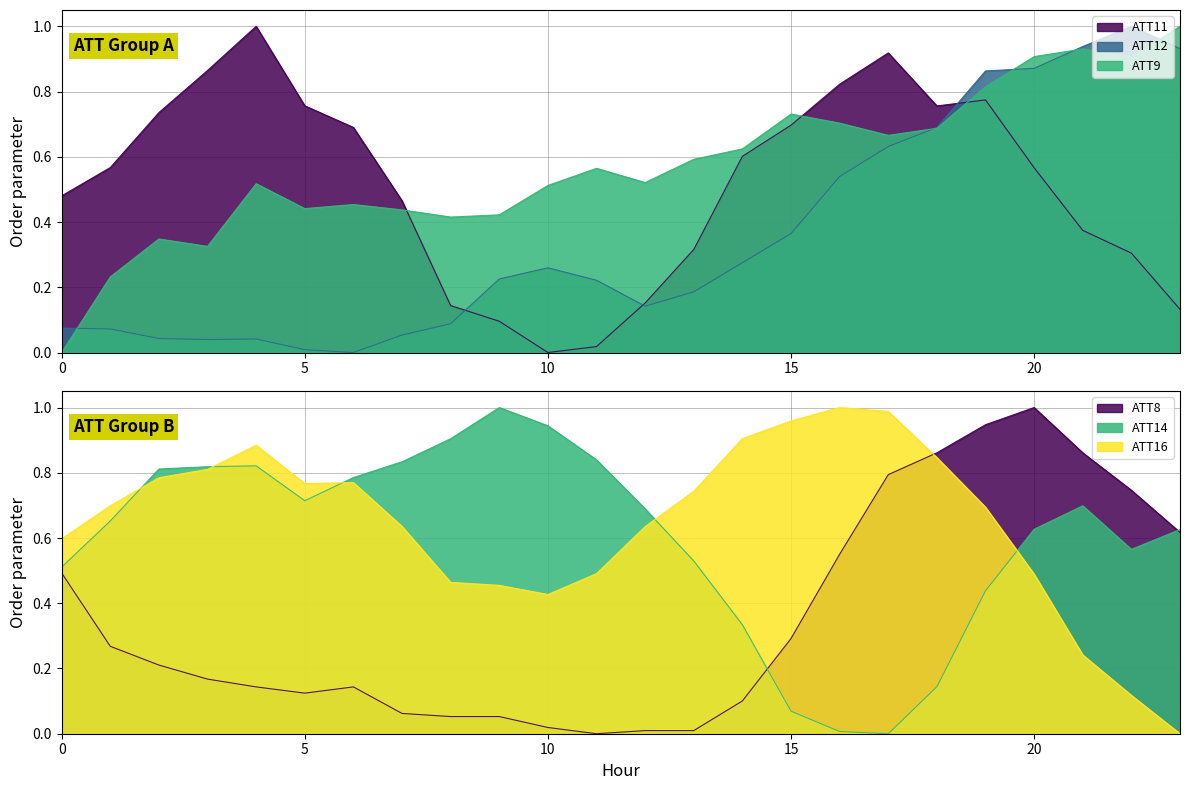

Does the chart have visible grid lines?

Yes